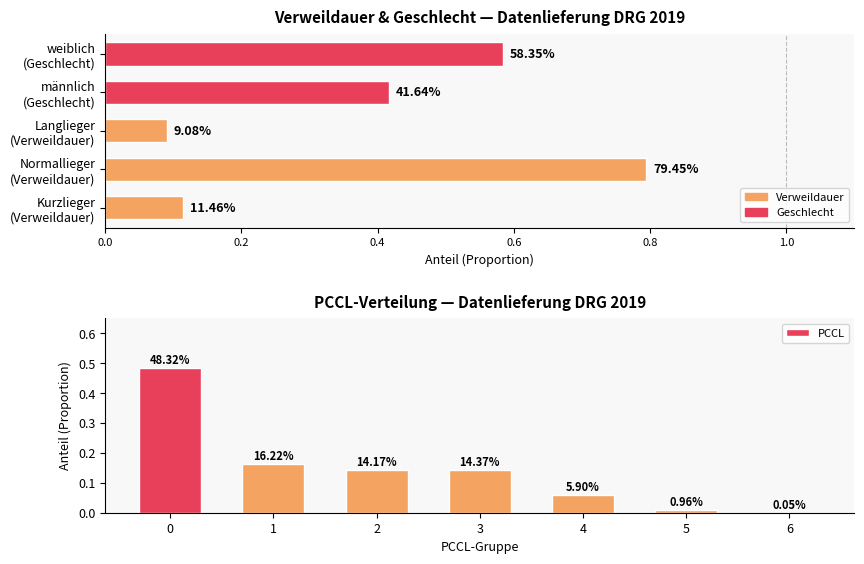

What is the difference between the second highest and second lowest values?

0.2